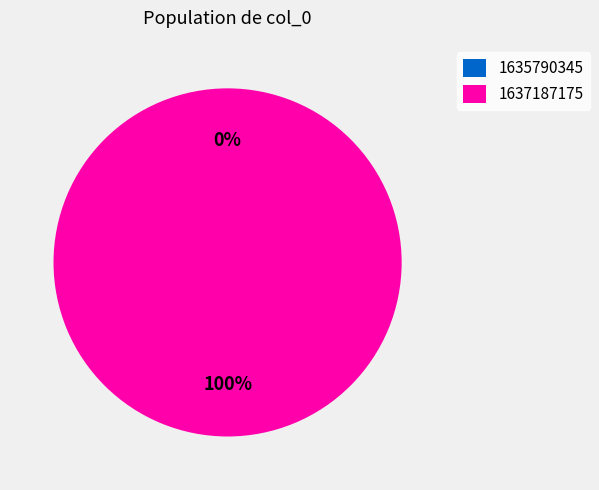

What is the total percentage of 1635790345 and 1637187175?

100.0%